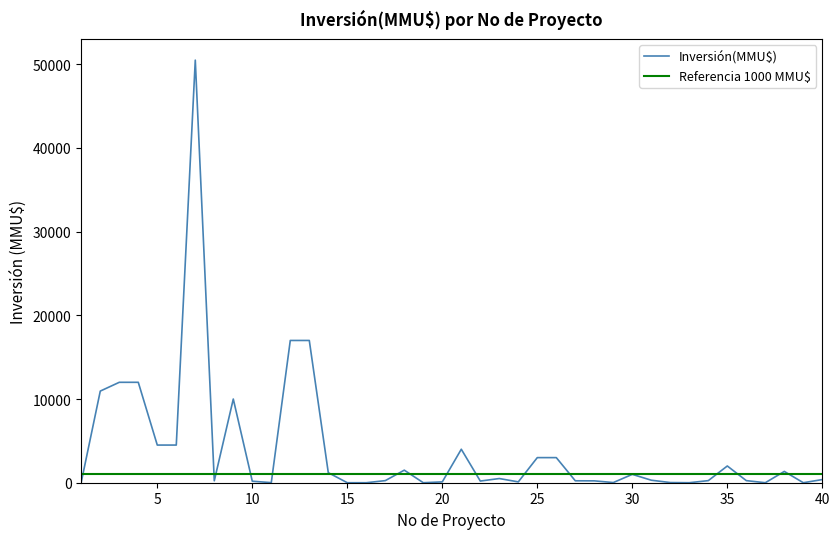

Does the chart have visible grid lines?

No